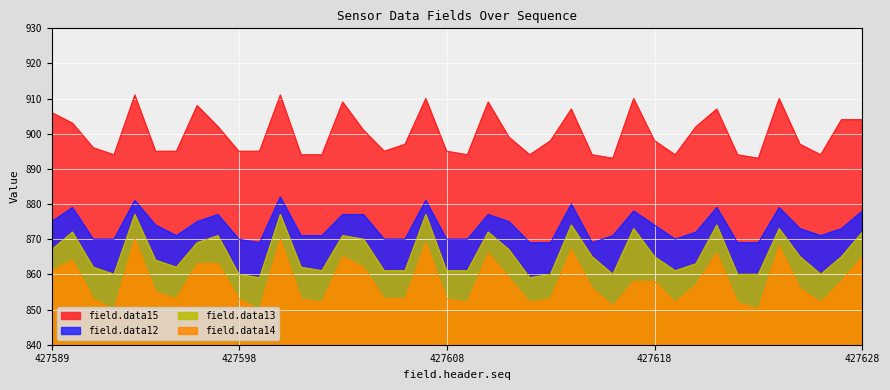

True or false: data15 and data14 cross at least once.

False